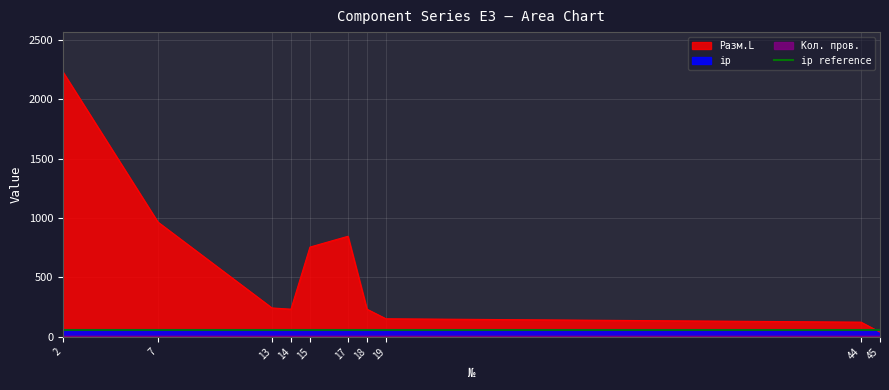

The value of Разм.L at 15 is 1287.2. True or false?

False